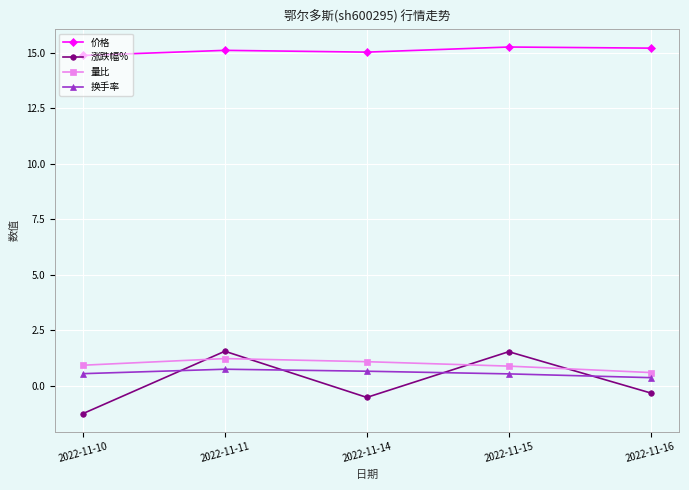

Is the value of 换手率 at 2022-11-10 greater than the value of 涨跌幅% at 2022-11-11?

No